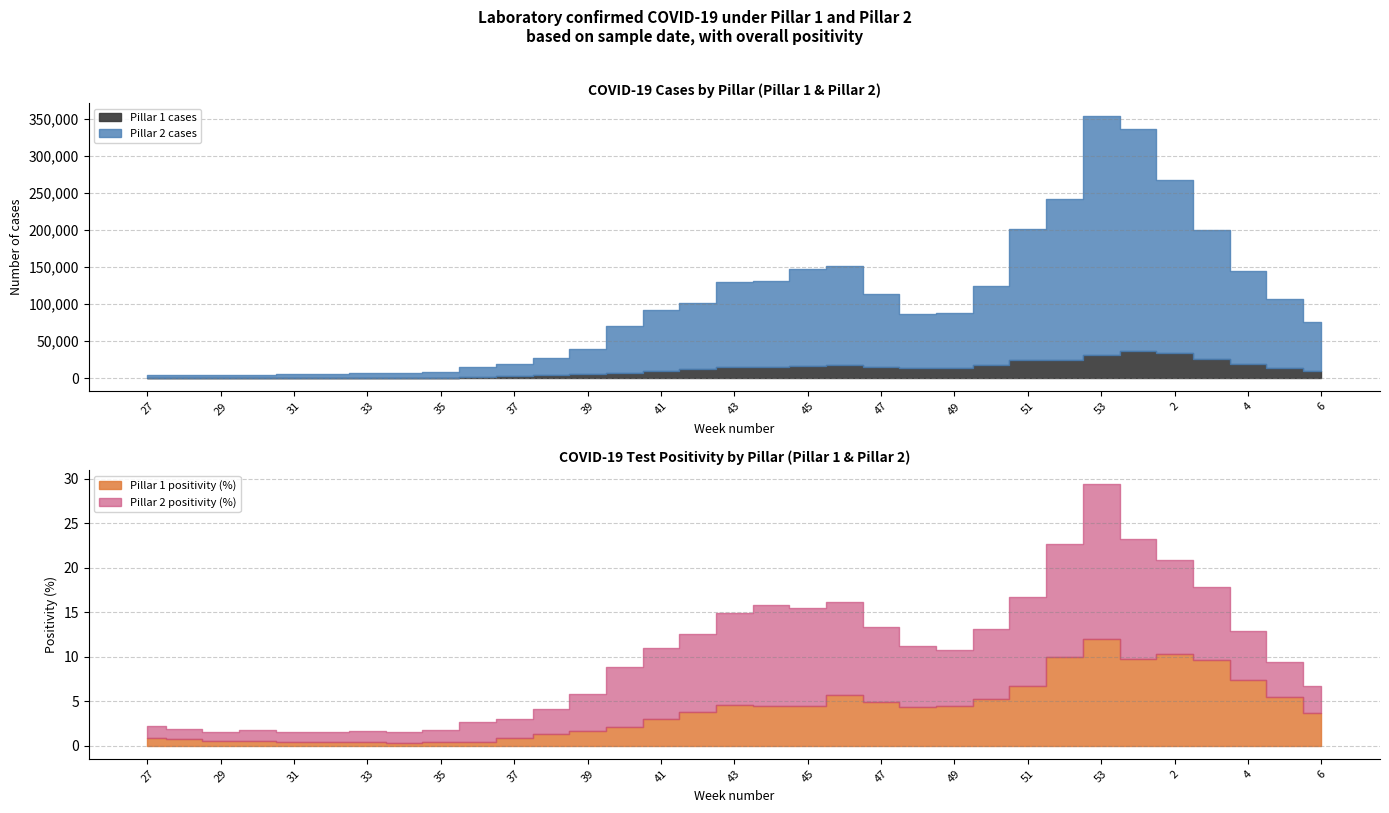

At 5, list the series in order from smallest to largest.

Pillar 2 positivity (%), Pillar 1 positivity (%), Pillar 1 cases, Pillar 2 cases